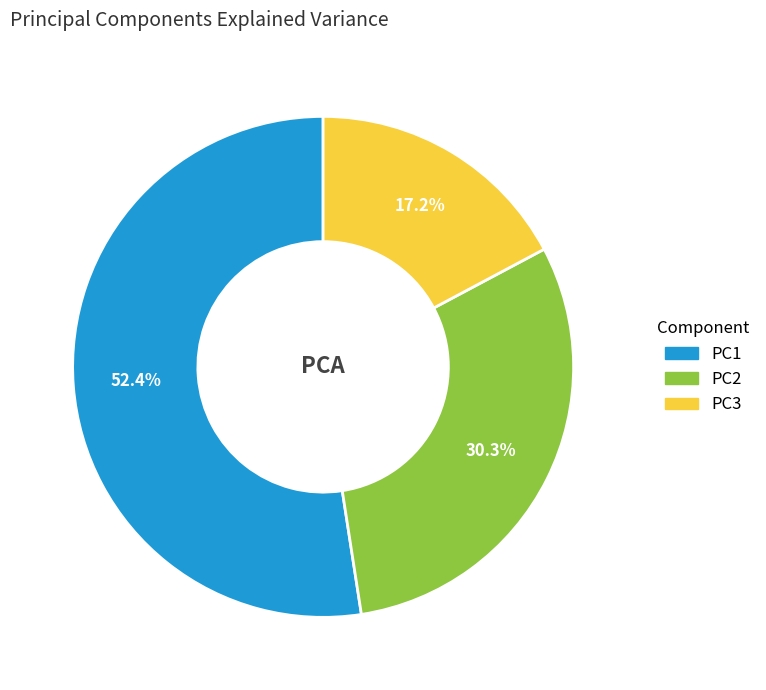

How many segments does this pie chart have?

3